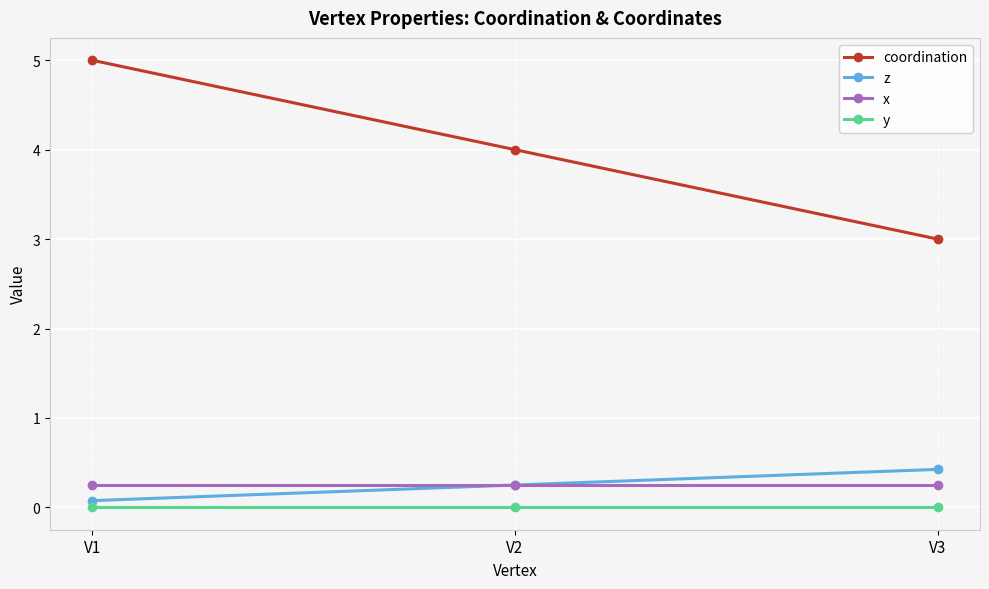

What are all the series names shown in the legend?

coordination, z, x, y